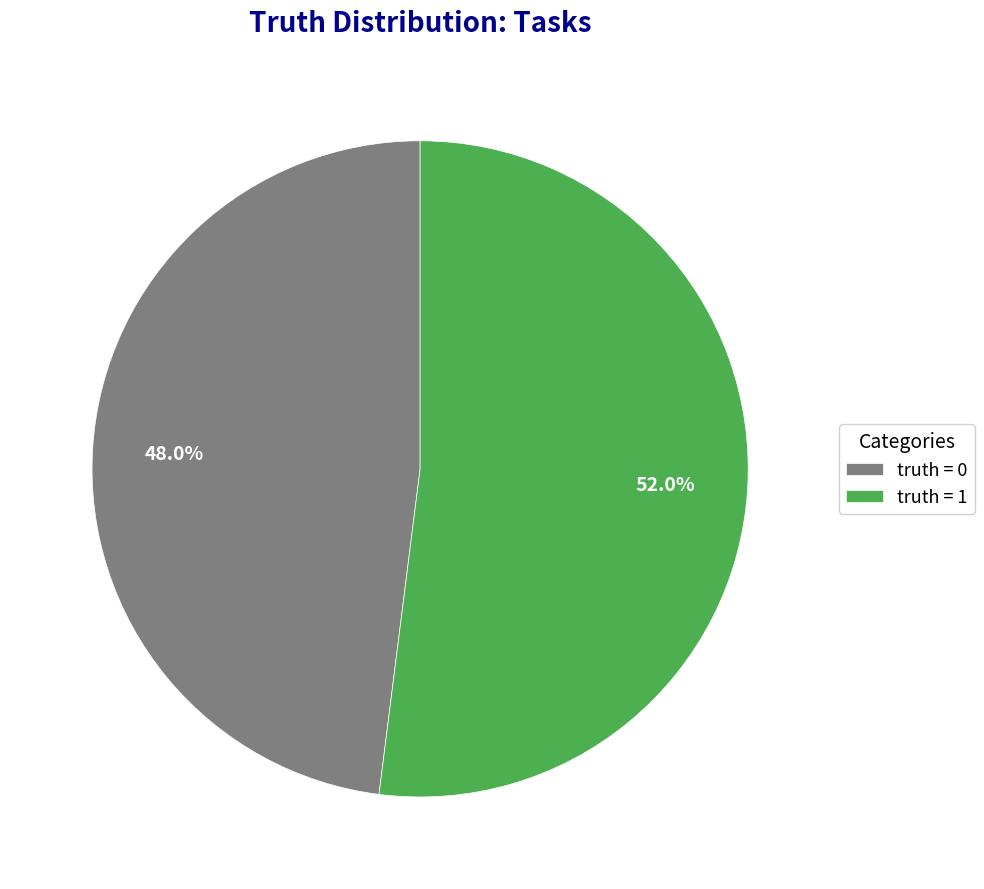

Which category has the biggest portion of the pie?

truth = 1